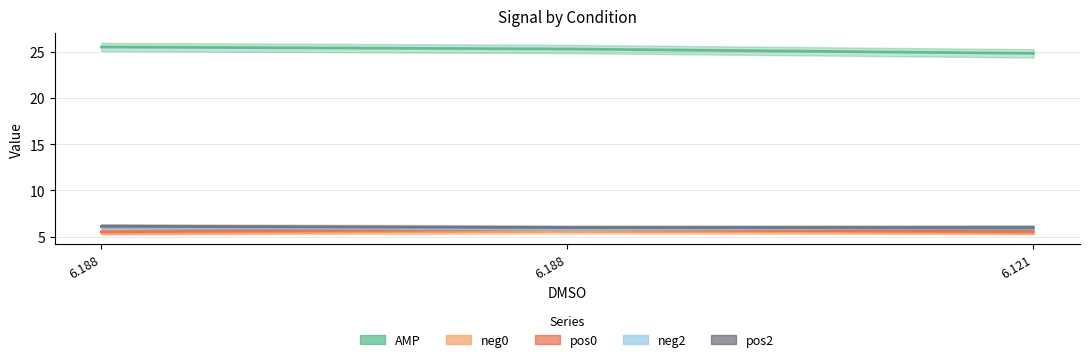

Between 6.188 and 6.121, which series saw the biggest shift?

AMP